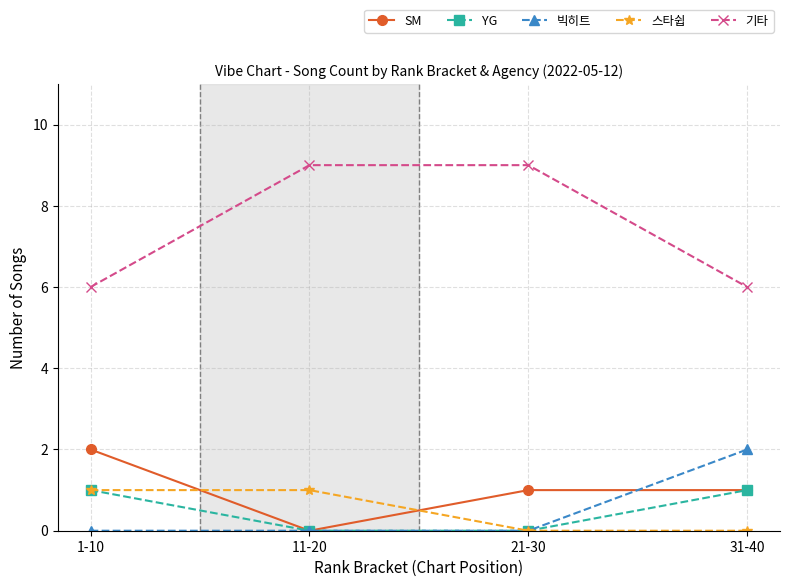

At how many categories does at least one series exceed 8?

2